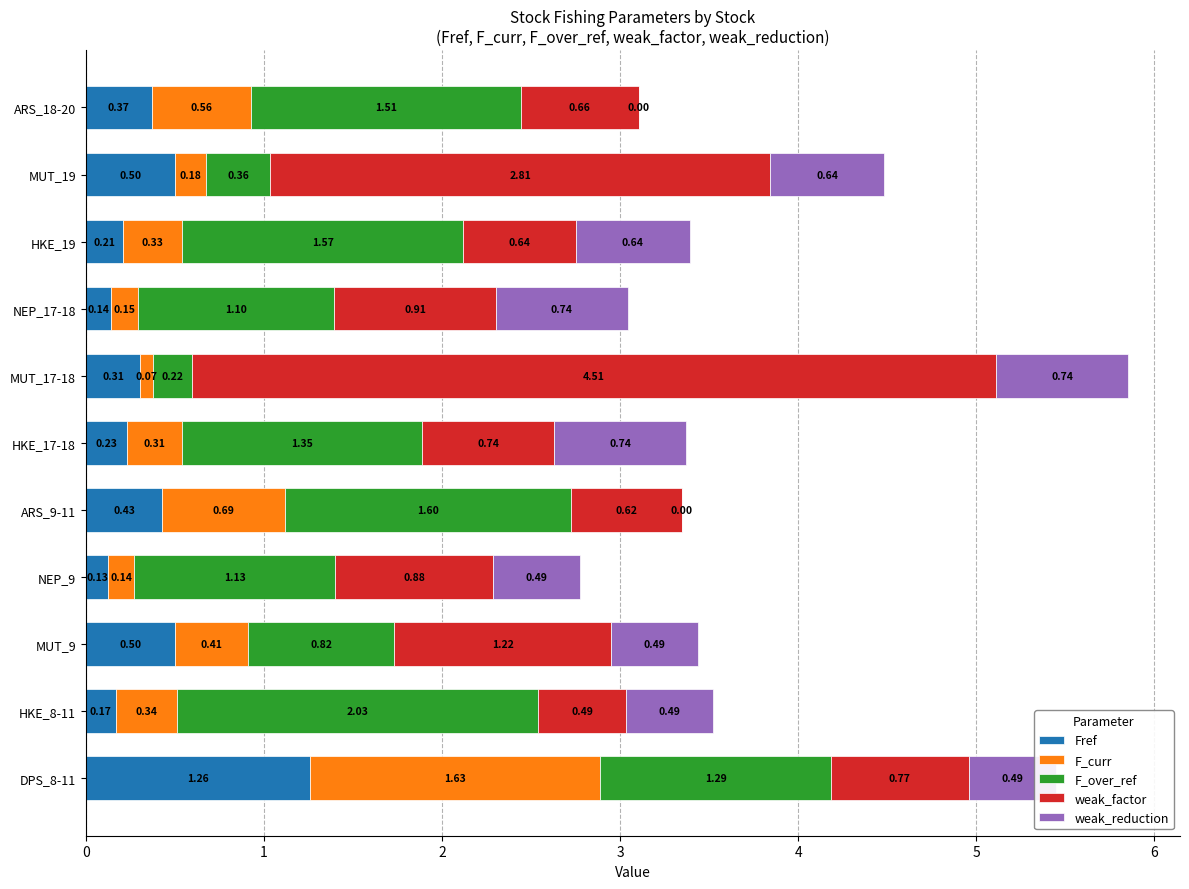

What is the total value across all series at DPS_8-11?

5.4